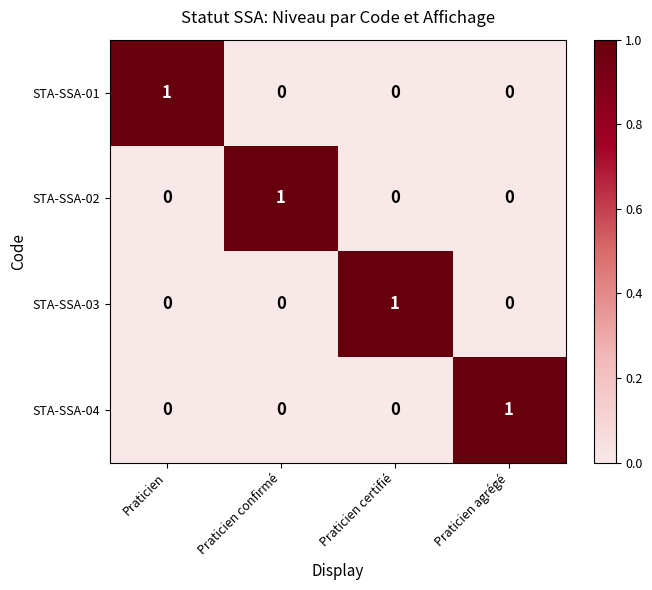

How many data points in STA-SSA-04 are above 0?

1